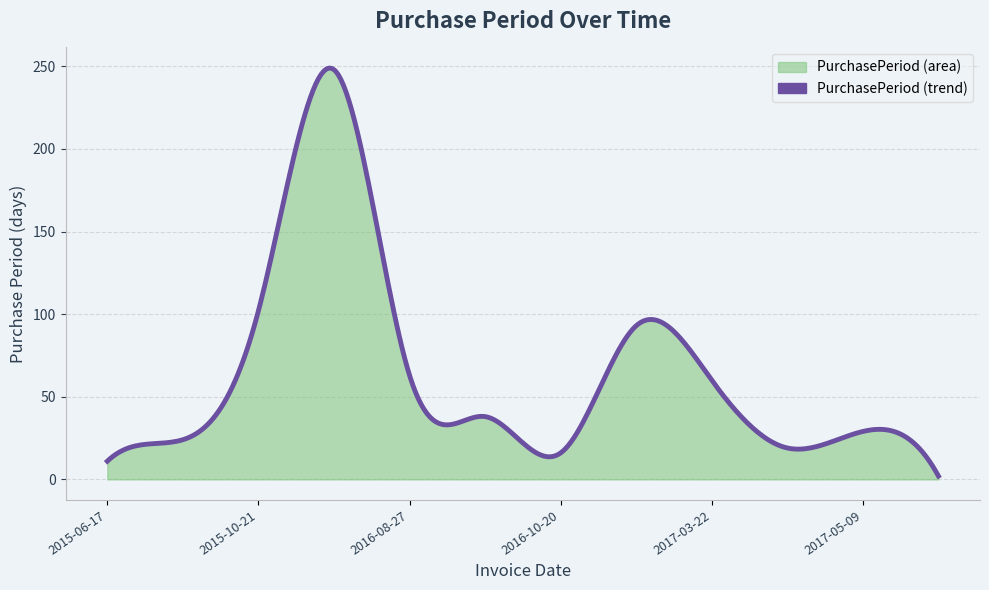

What is the difference between the maximum and second lowest values?

244.0